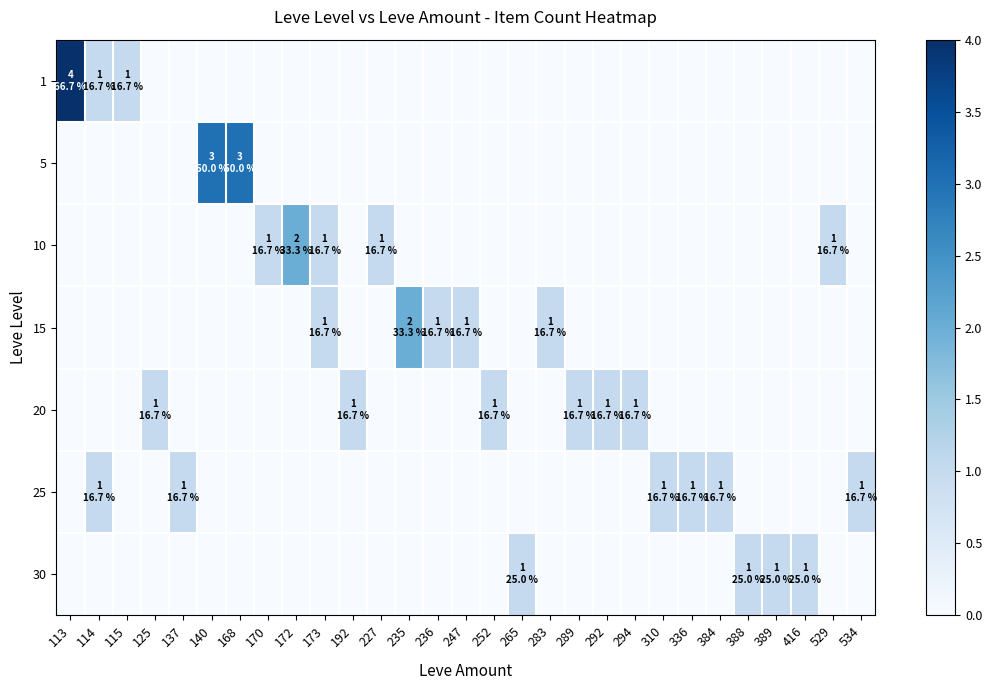

What is the difference between the highest and lowest values at 292?

1